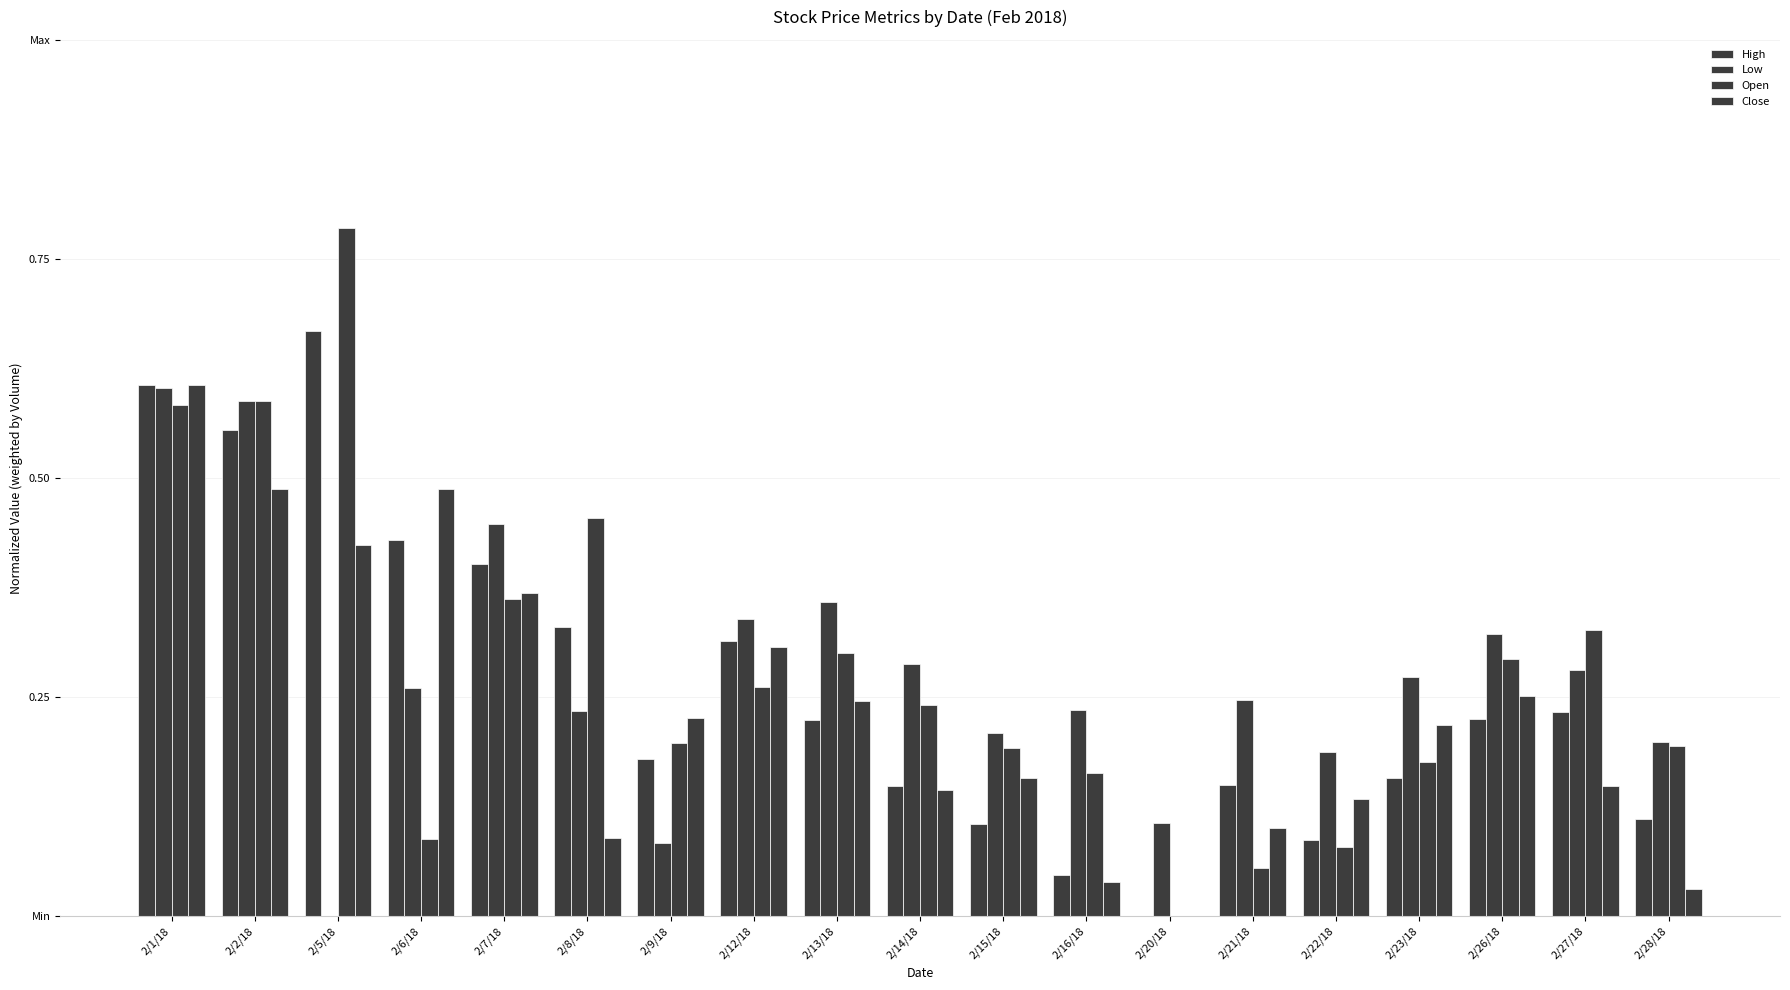

What is the spread (max minus min) of values at 2/15/18?

0.1